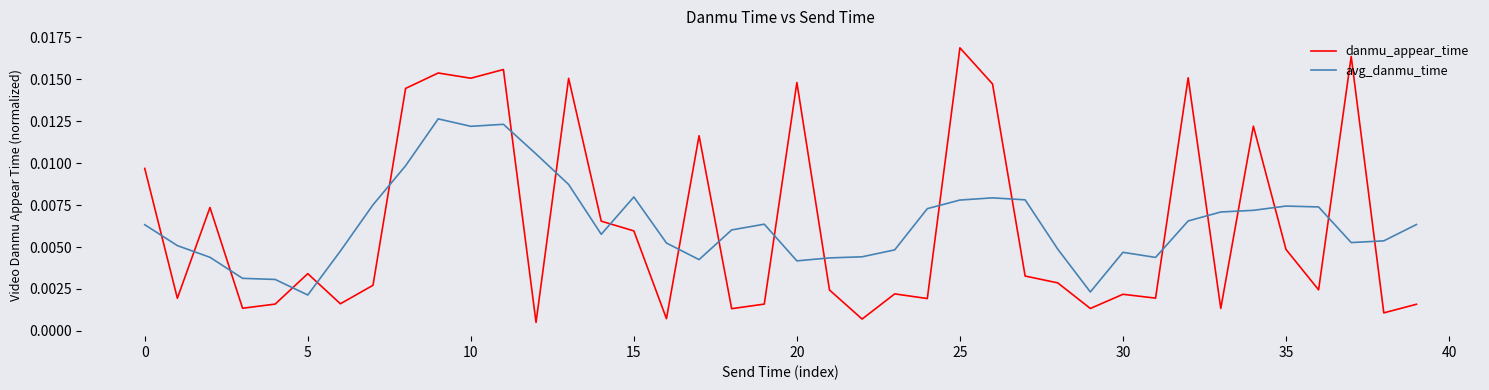

Rank the series by their maximum value, from highest to lowest.

danmu_appear_time, avg_danmu_time